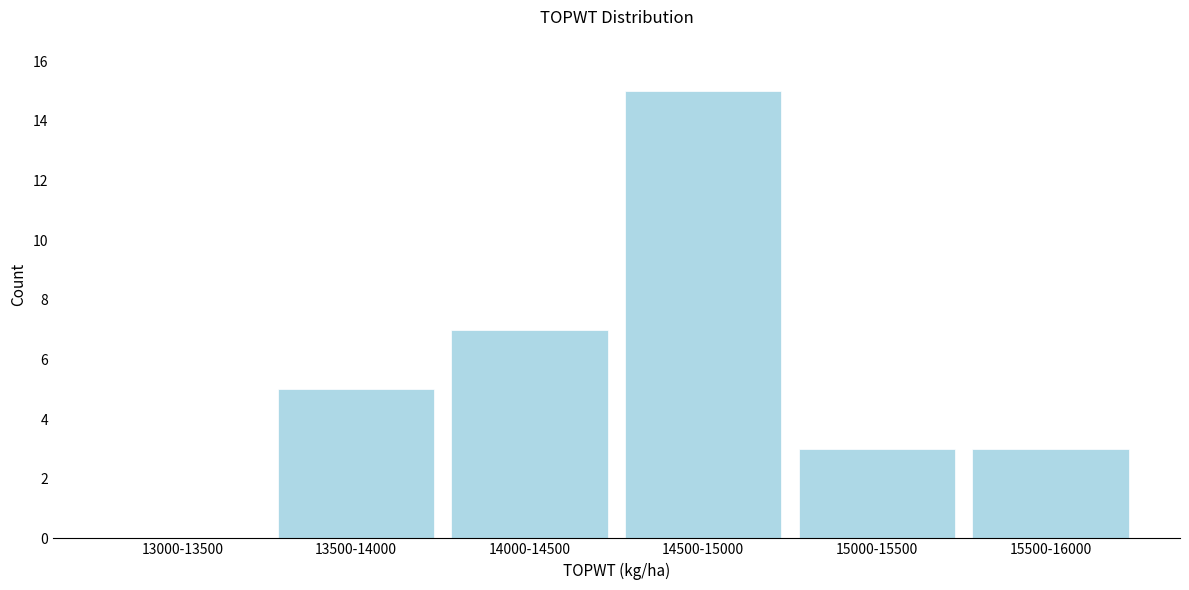

Reading left to right, transcribe all the data shown in this chart.

13000-13500=0	13500-14000=5	14000-14500=7	14500-15000=15	15000-15500=3	15500-16000=3